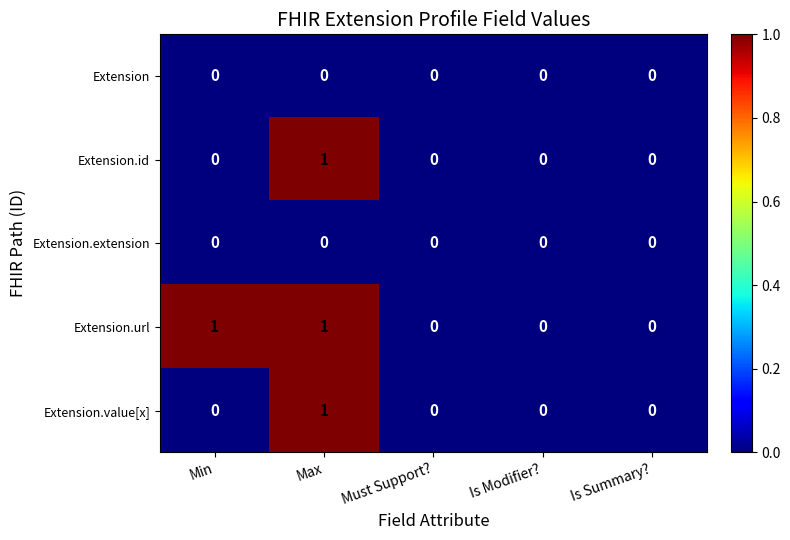

How many categories are shown in the chart?

5